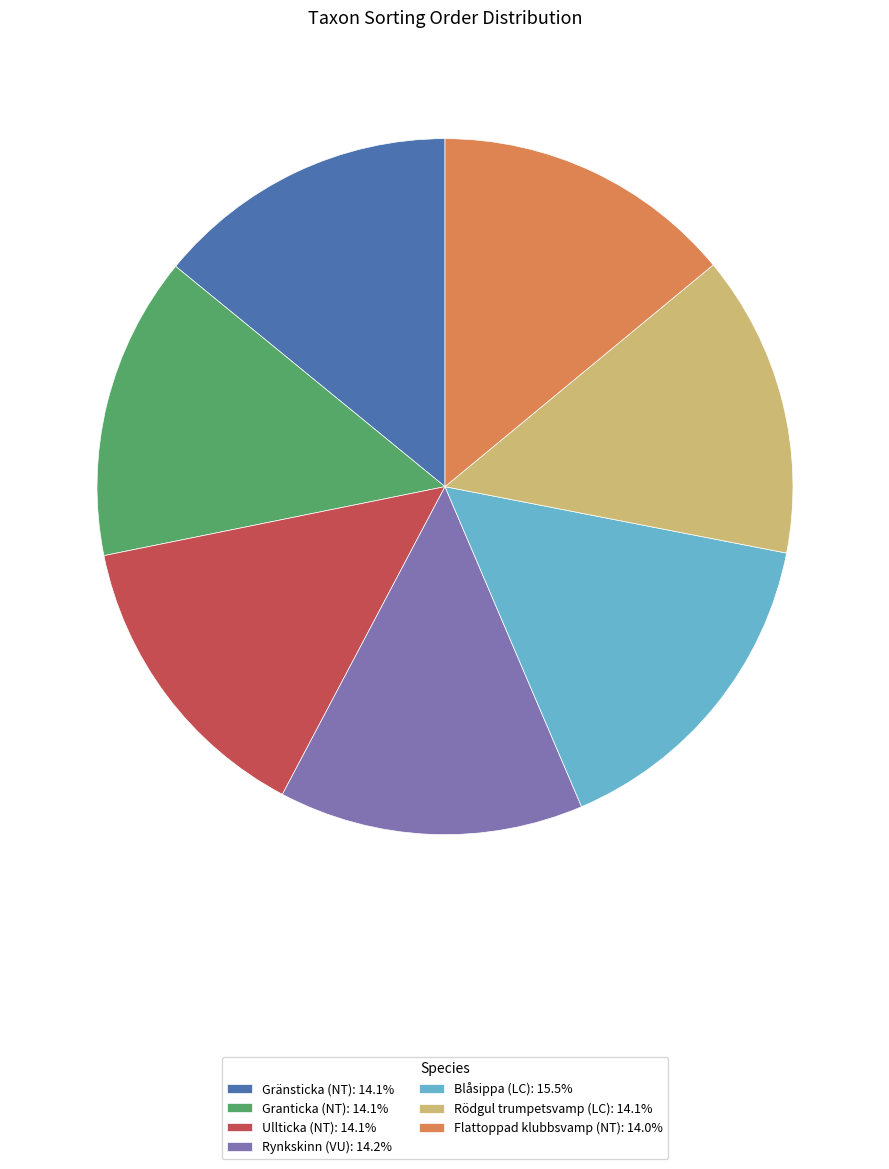

Is the sum of Rynkskinn (VU): 14.2% and Ullticka (NT): 14.1% greater than half?

No